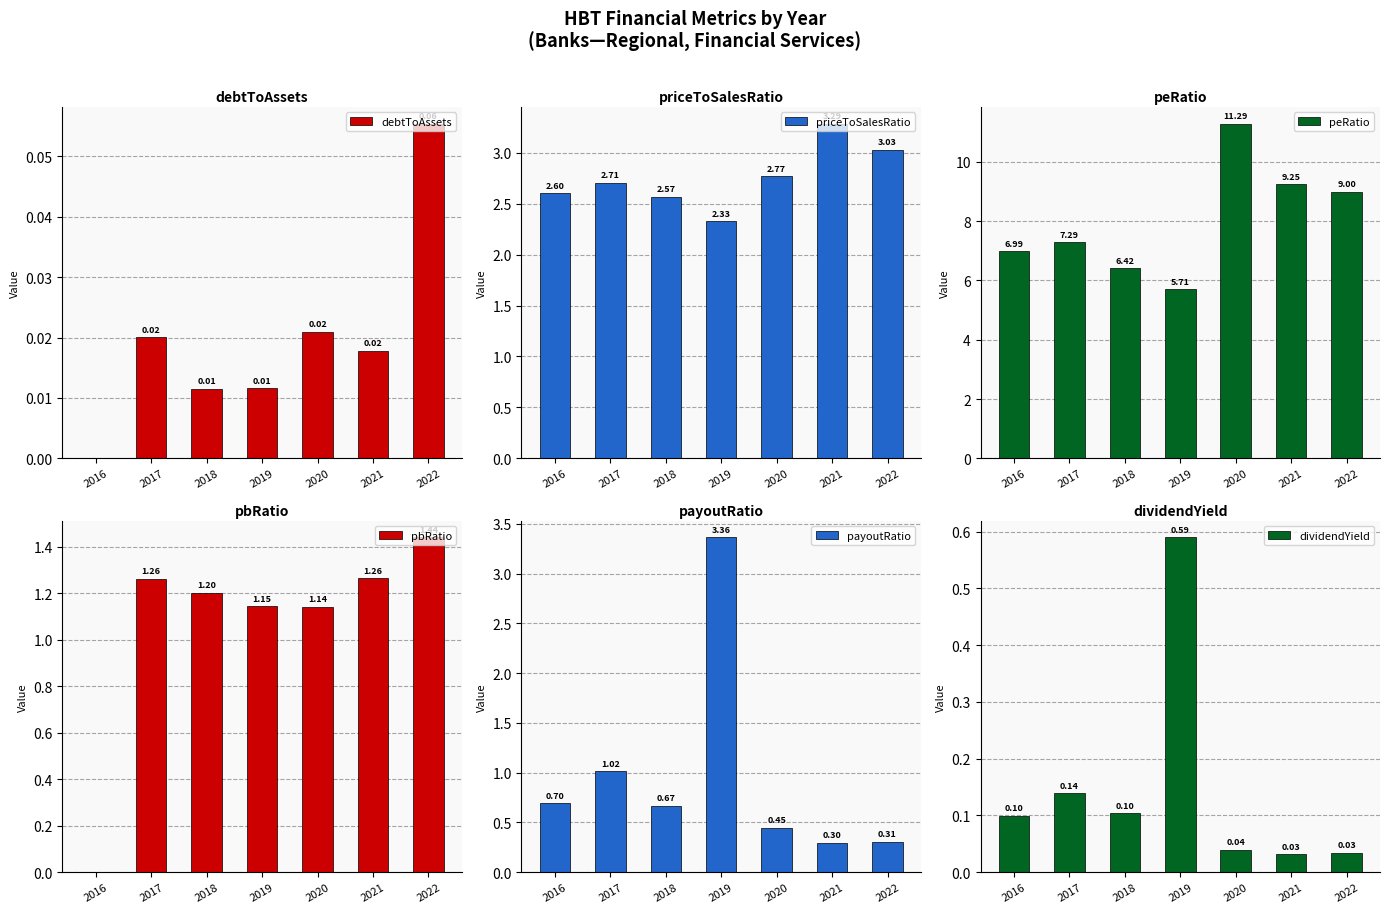

What is the lowest value of the peRatio series?

5.7